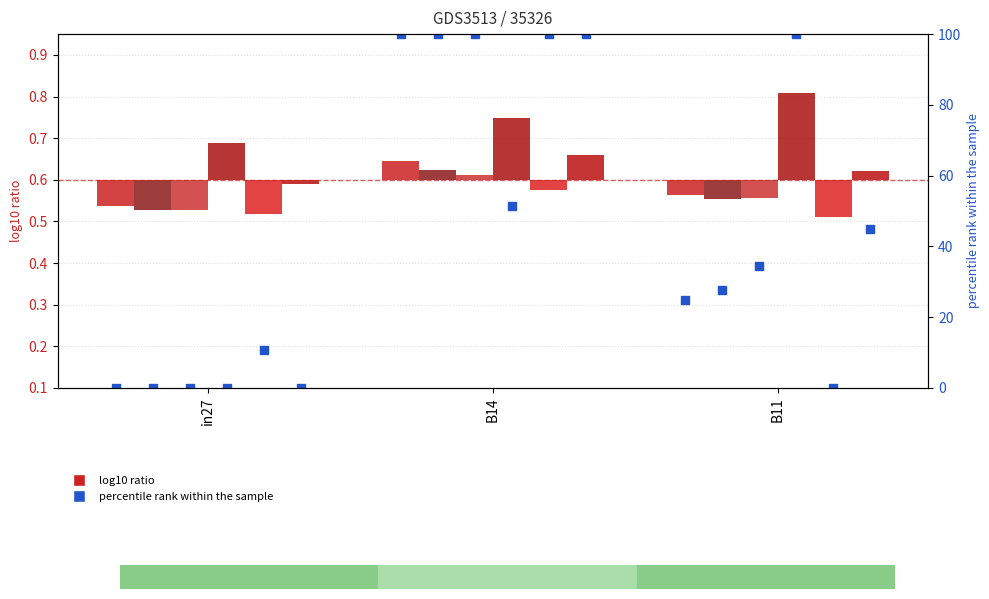

What is the total value across all series at B11?

24.7